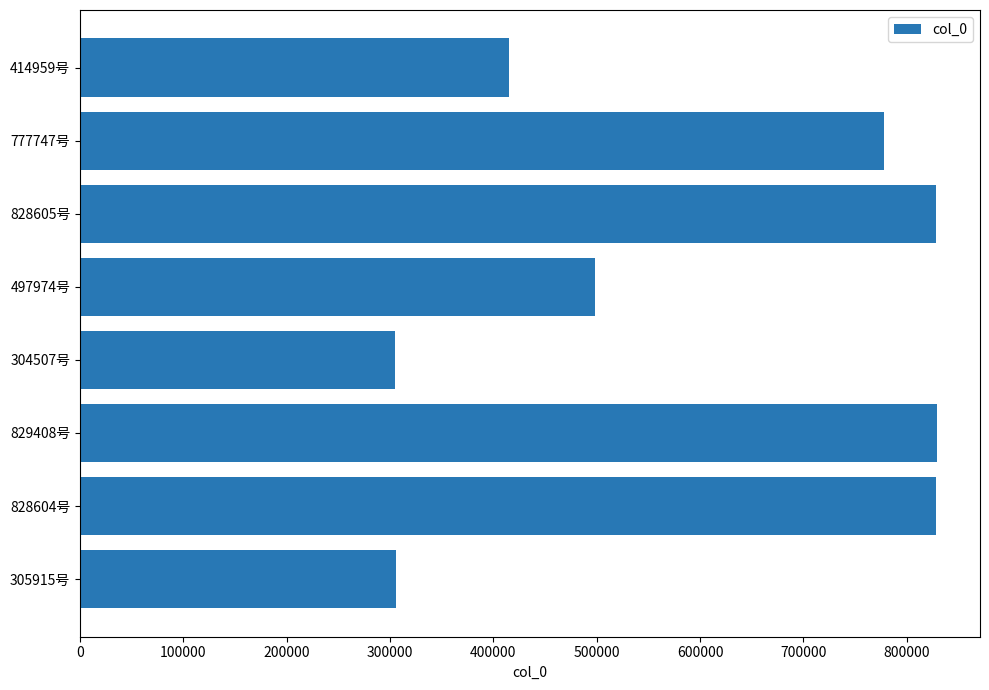

What is the difference between the maximum and minimum values?

524901